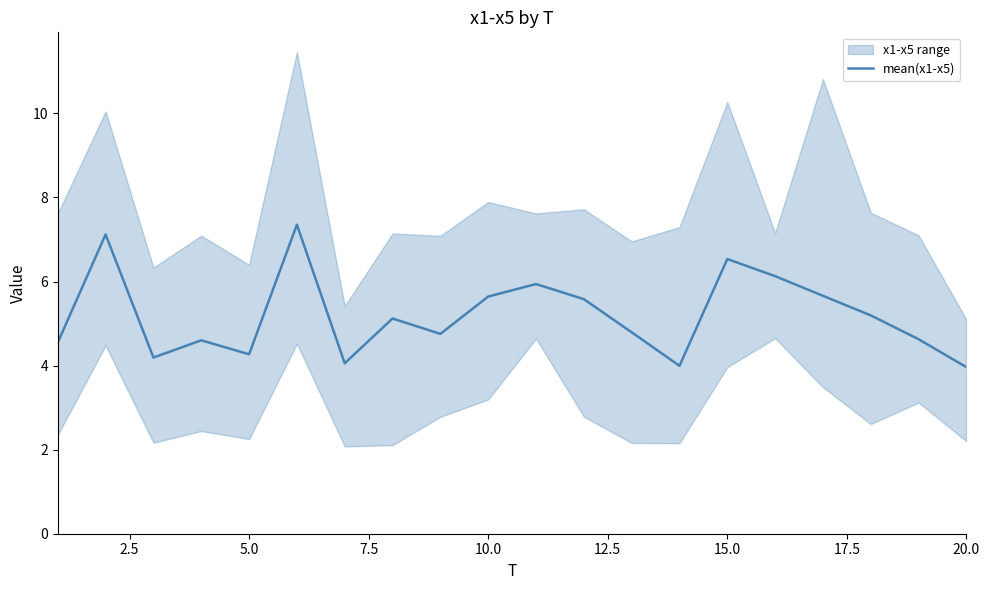

What is the difference between the maximum and minimum values?

3.4